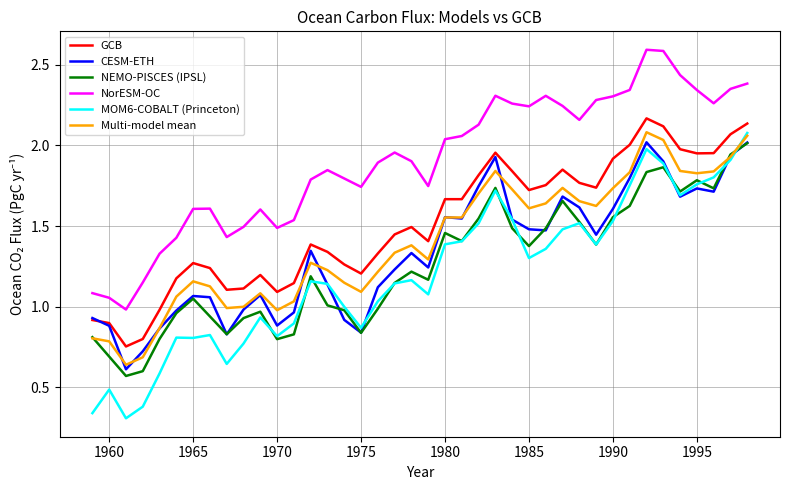

How many interior local peaks does the NEMO-PISCES (IPSL) series have?

9